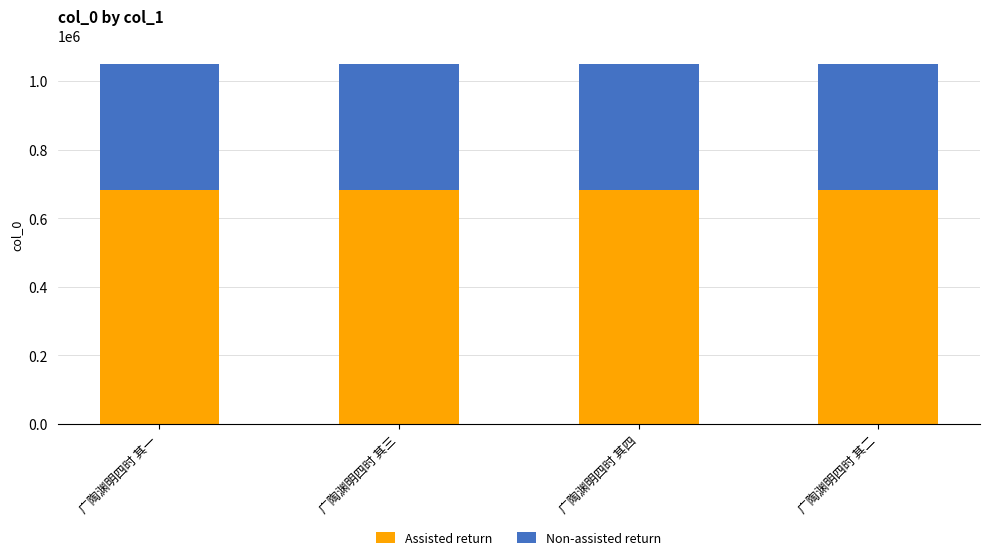

What is the total value across all series at 广陶渊明四时 其二?

1051021.0